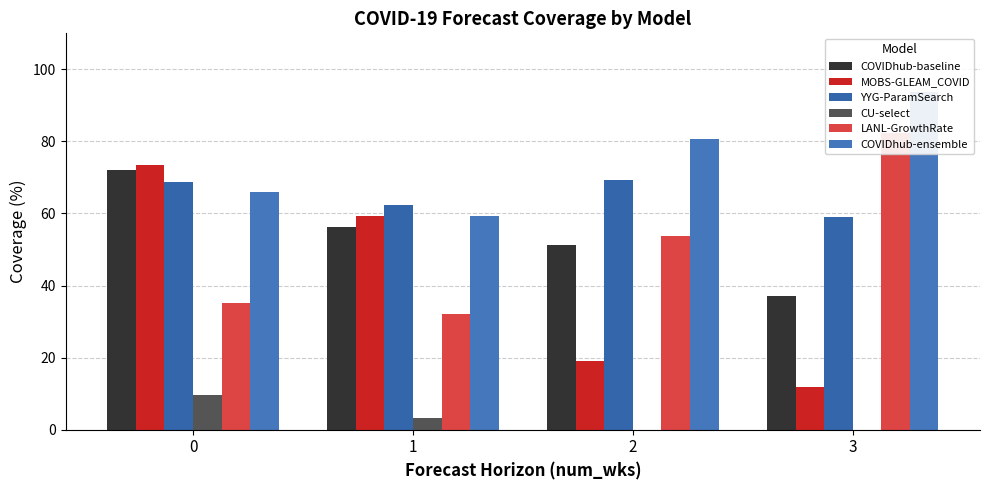

Are the bars horizontal?

No